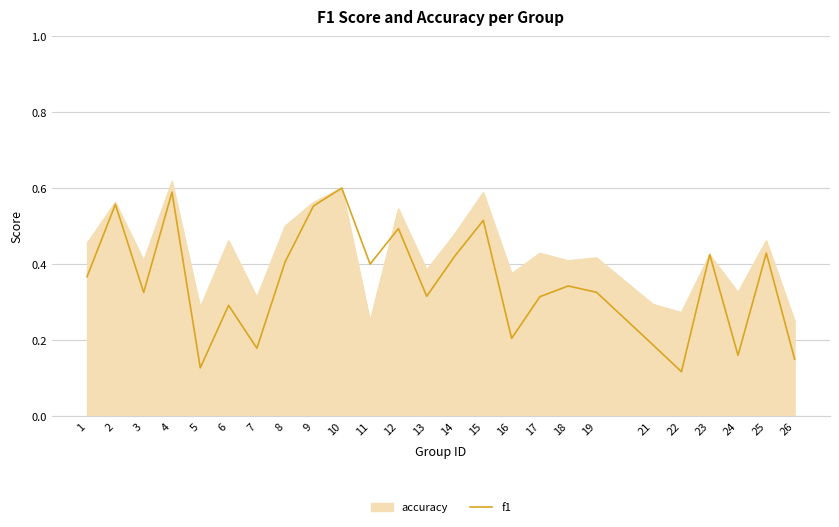

True or false: f1 has a value of 0.2 at 5.

False